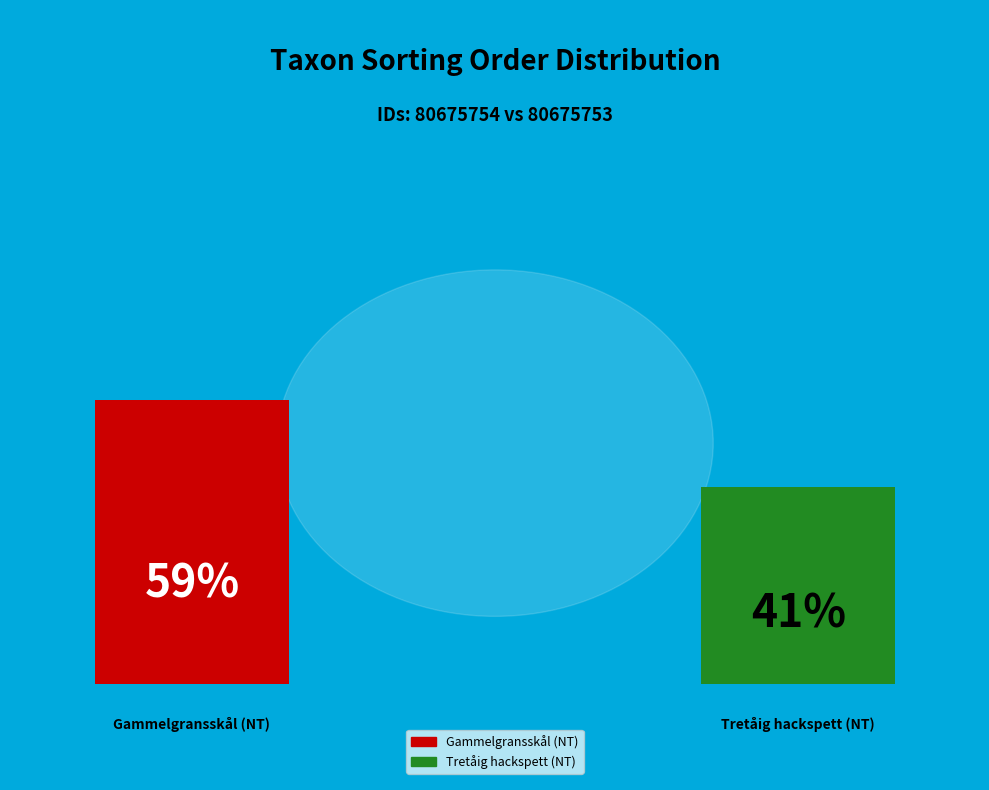

Count the number of slices in the pie.

2